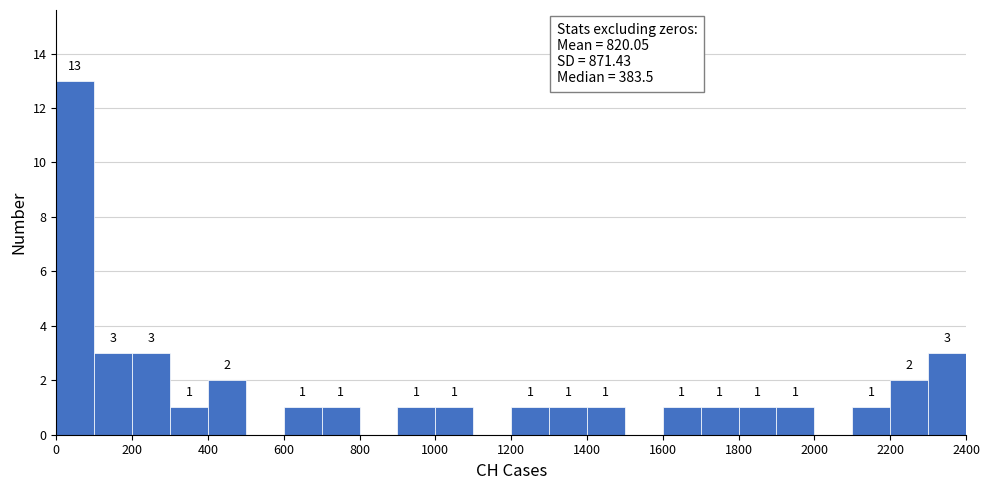

Over which range of the x-axis is the bar tallest?

0 to 100